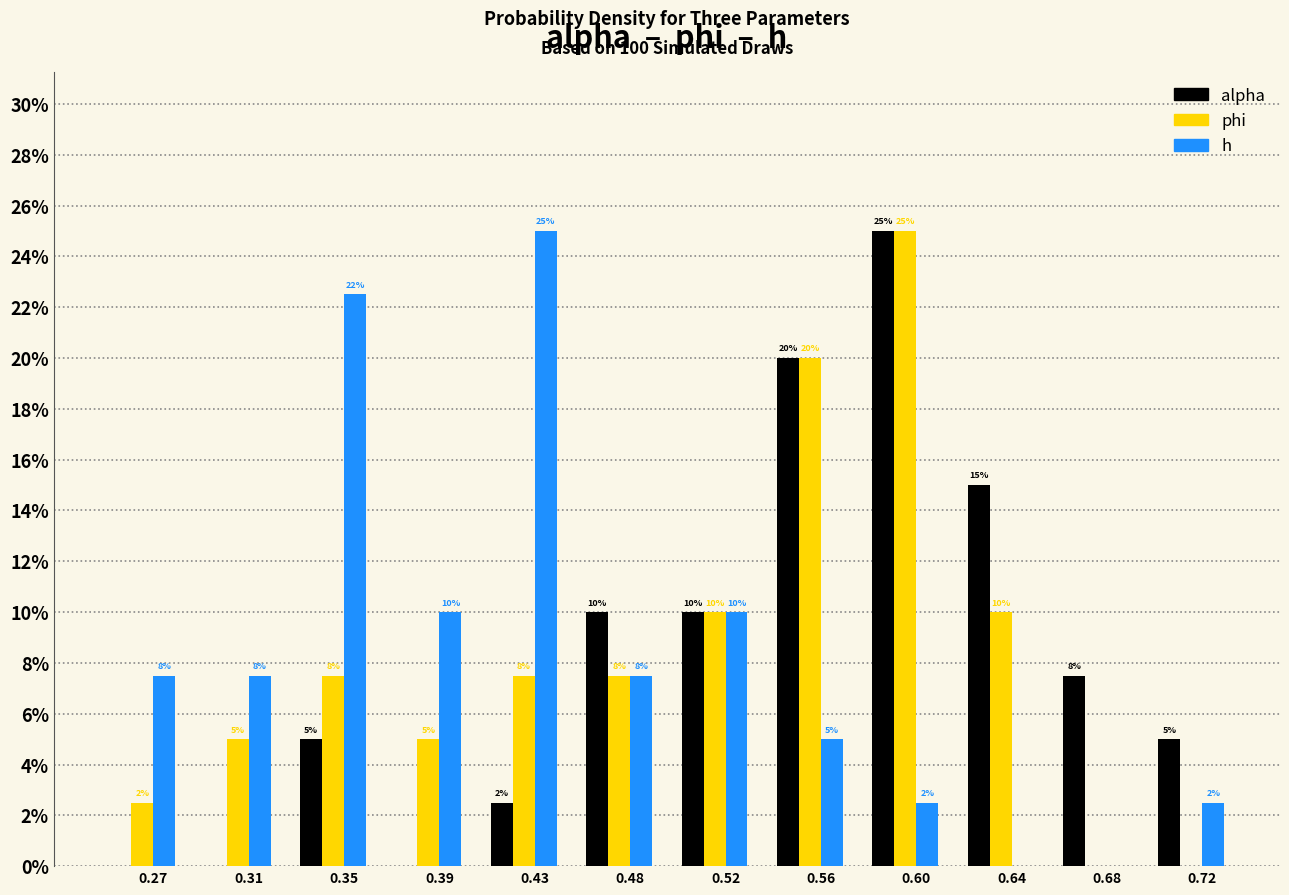

What are all the series names shown in the legend?

alpha, phi, h